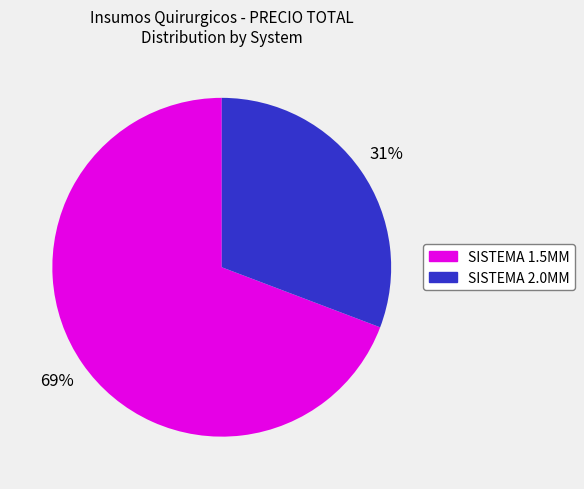

Which has a higher value, SISTEMA 1.5MM or SISTEMA 2.0MM?

SISTEMA 1.5MM